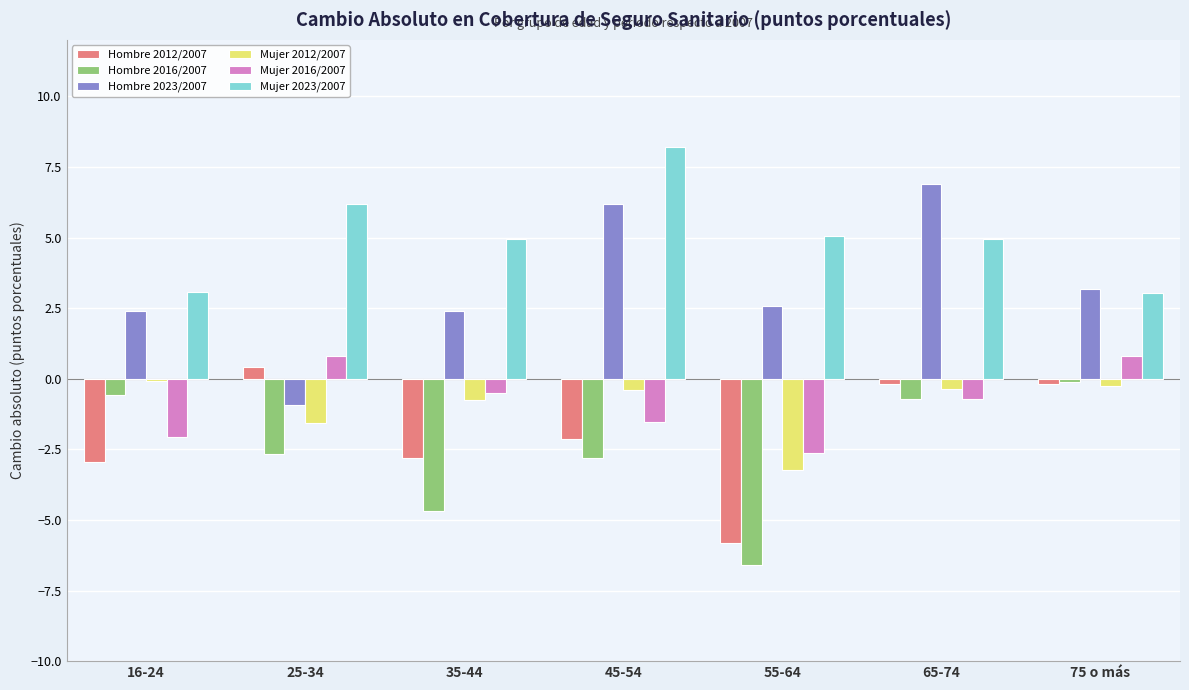

Read the Hombre 2016/2007 value at 55-64.

-6.6